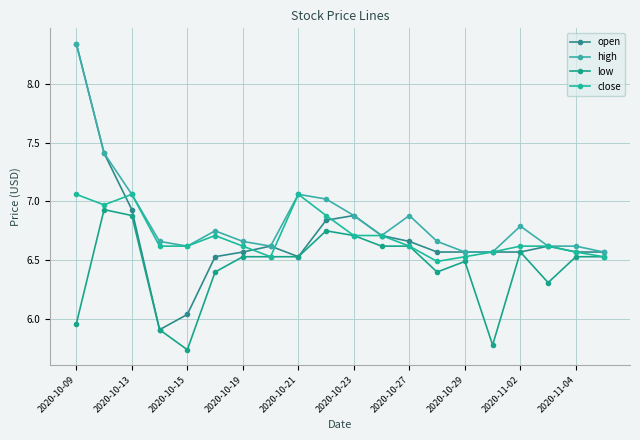

At which category does the chart reach its peak across all series?

2020-10-09